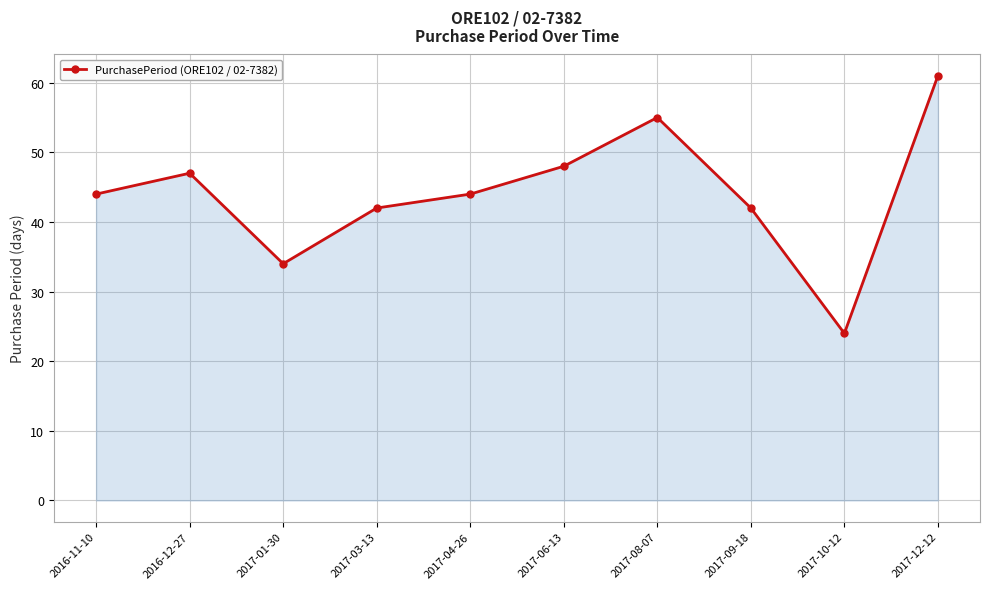

Where is the first local minimum?

2017-01-30